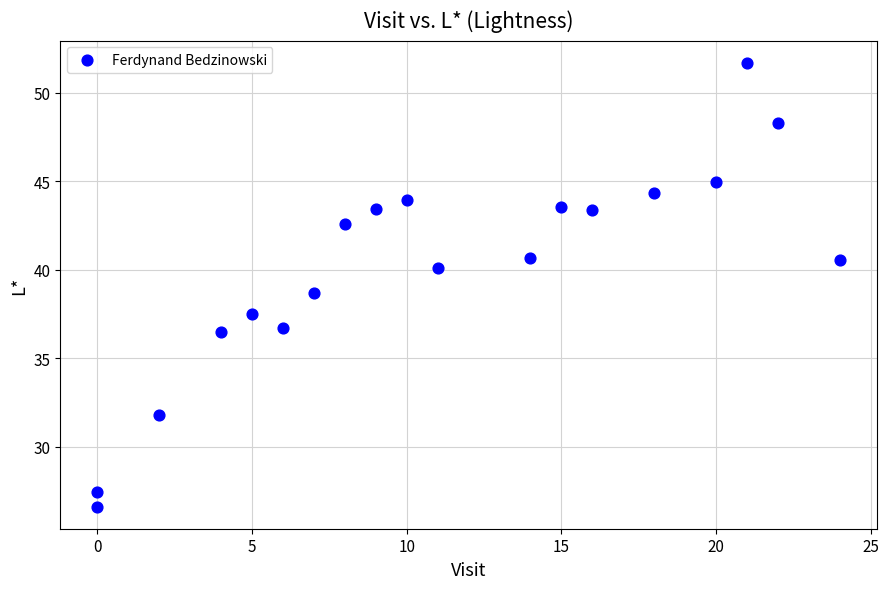

What is the range of X values (max minus min)?

24.0